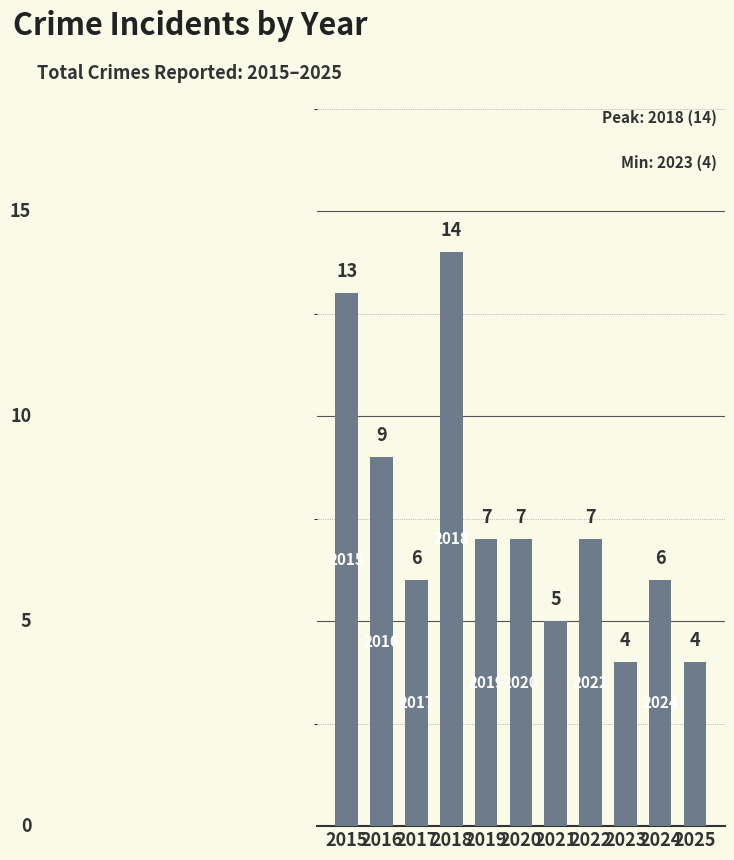

Between 2018 and 2025, which is larger?

2018